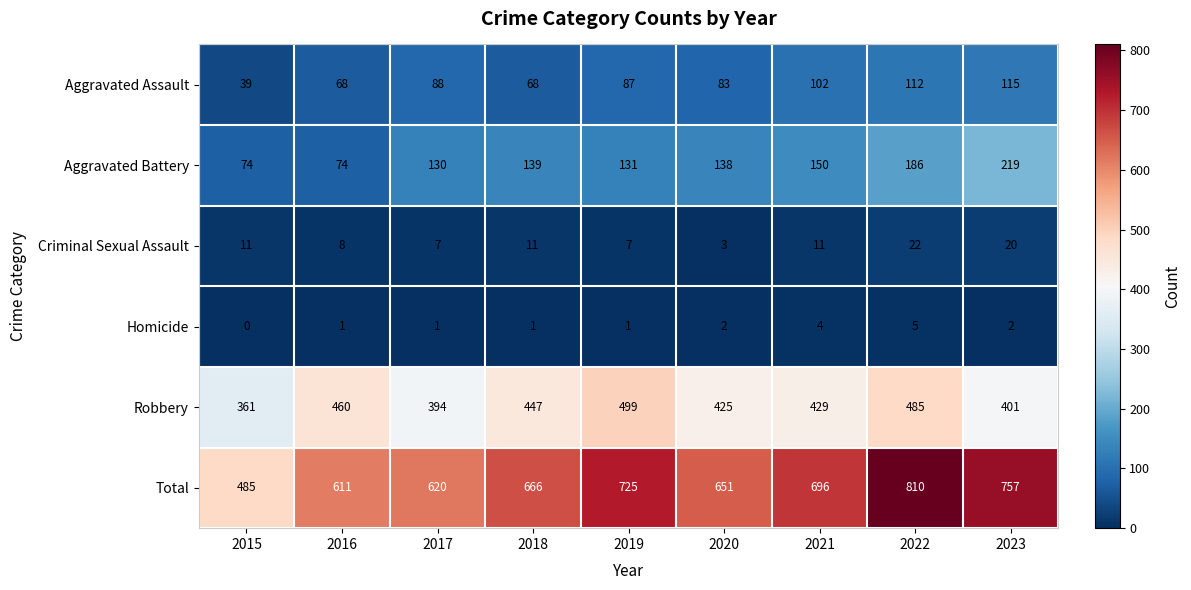

What is the sum of the Homicide values at 2020 and 2022?

7